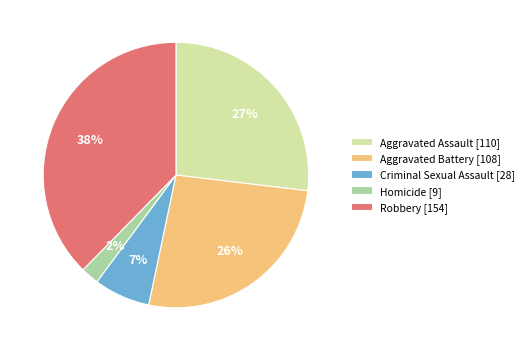

The Aggravated Assault slice represents 14% of the pie. True or false?

False